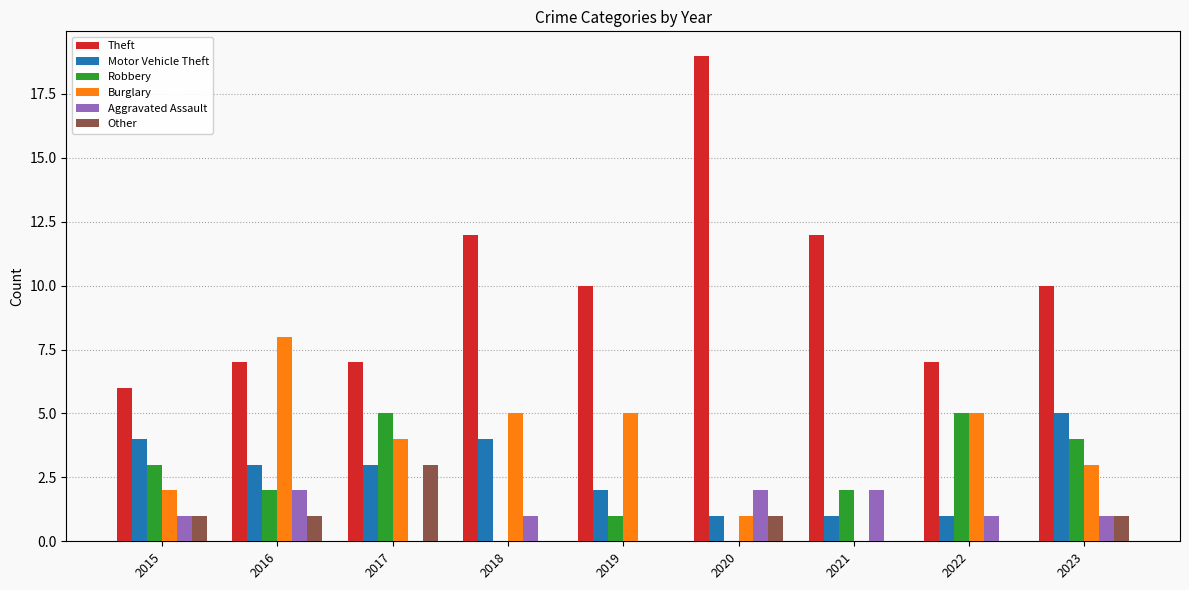

Which series has the largest total across all categories?

Theft